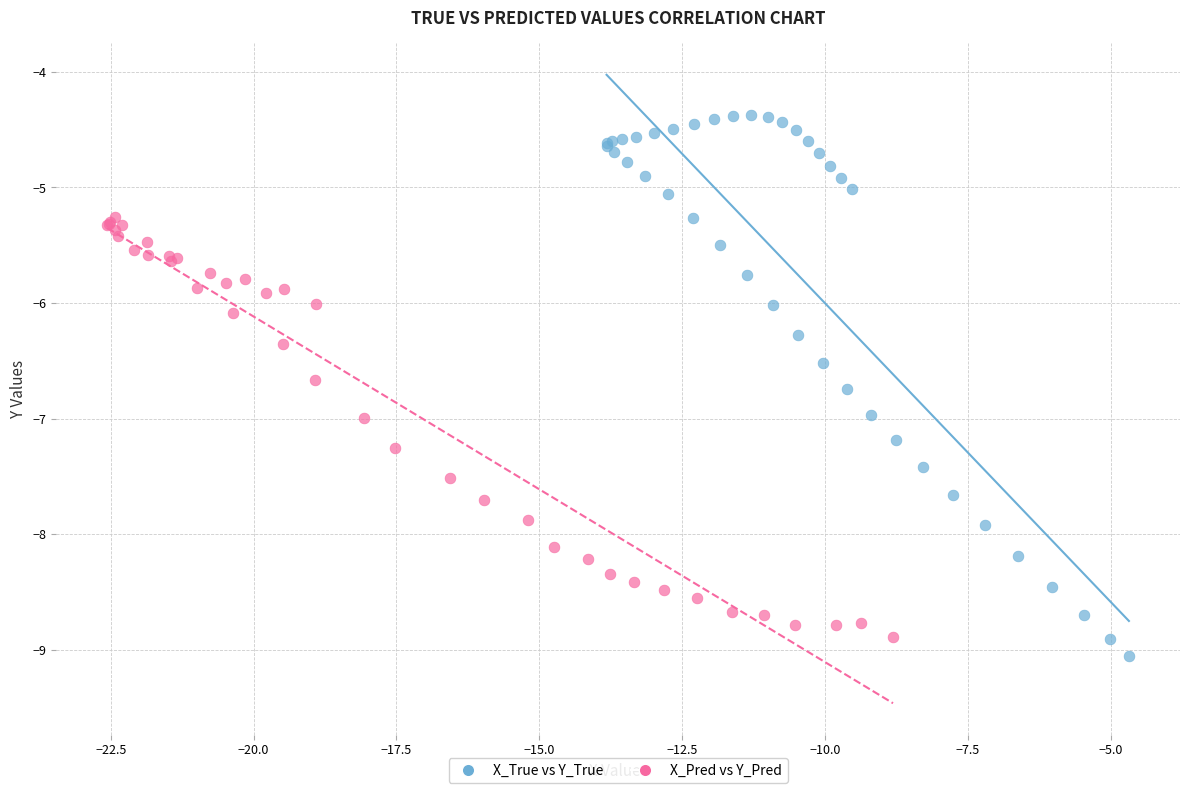

Which series has the widest spread of Y values?

X_True vs Y_True